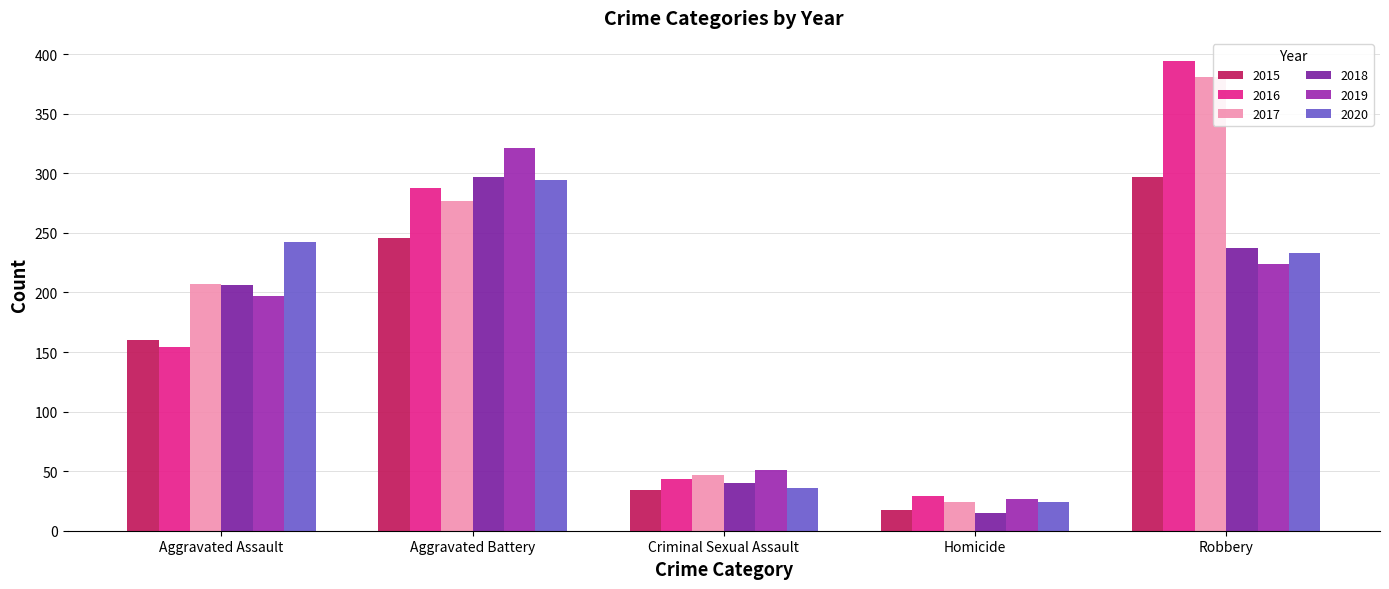

Is the value of 2020 at Robbery greater than the value of 2019 at Aggravated Battery?

No